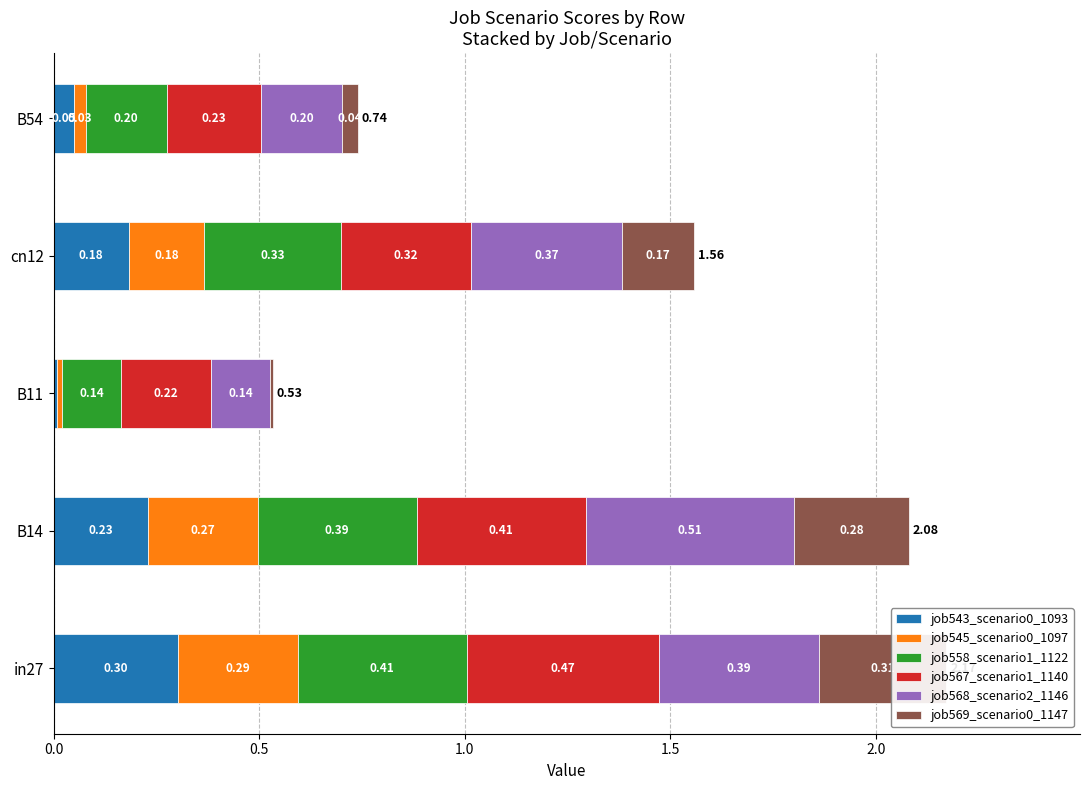

Reading right to left, extract all data points from this chart.

job543_scenario0_1093: 2.0=0.1	1.5=0.2	1.0=0.0	0.5=0.2	0.0=0.3
job545_scenario0_1097: 2.0=0.0	1.5=0.2	1.0=0.0	0.5=0.3	0.0=0.3
job558_scenario1_1122: 2.0=0.2	1.5=0.3	1.0=0.1	0.5=0.4	0.0=0.4
job567_scenario1_1140: 2.0=0.2	1.5=0.3	1.0=0.2	0.5=0.4	0.0=0.5
job568_scenario2_1146: 2.0=0.2	1.5=0.4	1.0=0.1	0.5=0.5	0.0=0.4
job569_scenario0_1147: 2.0=0.0	1.5=0.2	1.0=0.0	0.5=0.3	0.0=0.3